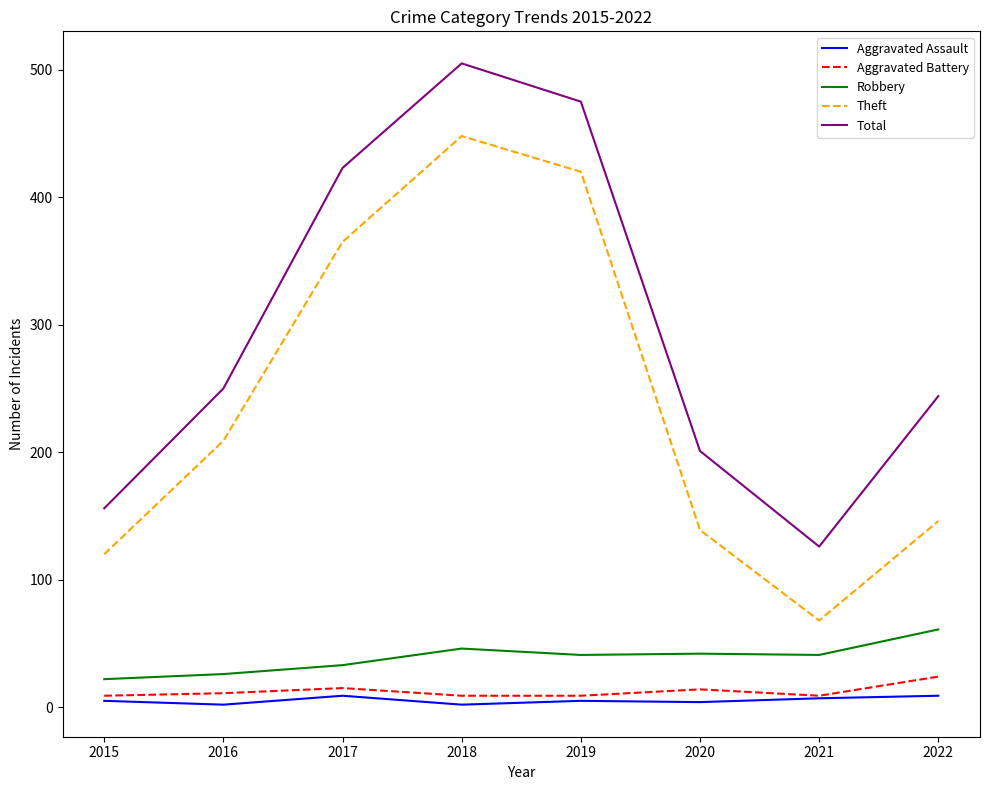

How many lines are shown in the chart?

5